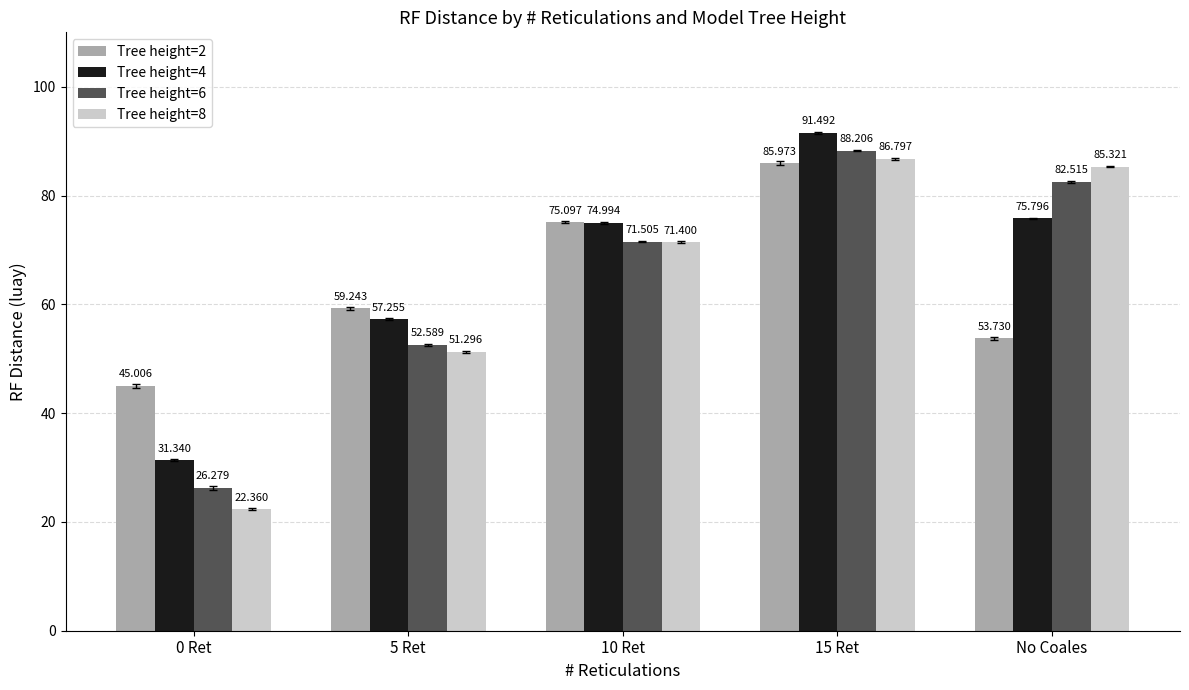

Reading left to right, transcribe all the data shown in this chart.

Tree height=2: 45.0	59.2	75.1	86.0	53.7
Tree height=4: 31.3	57.3	75.0	91.5	75.8
Tree height=6: 26.3	52.6	71.5	88.2	82.5
Tree height=8: 22.4	51.3	71.4	86.8	85.3